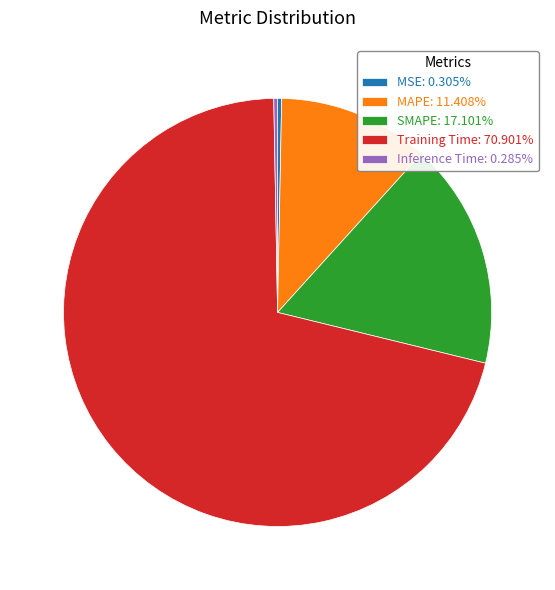

Which slice is the largest?

Training Time